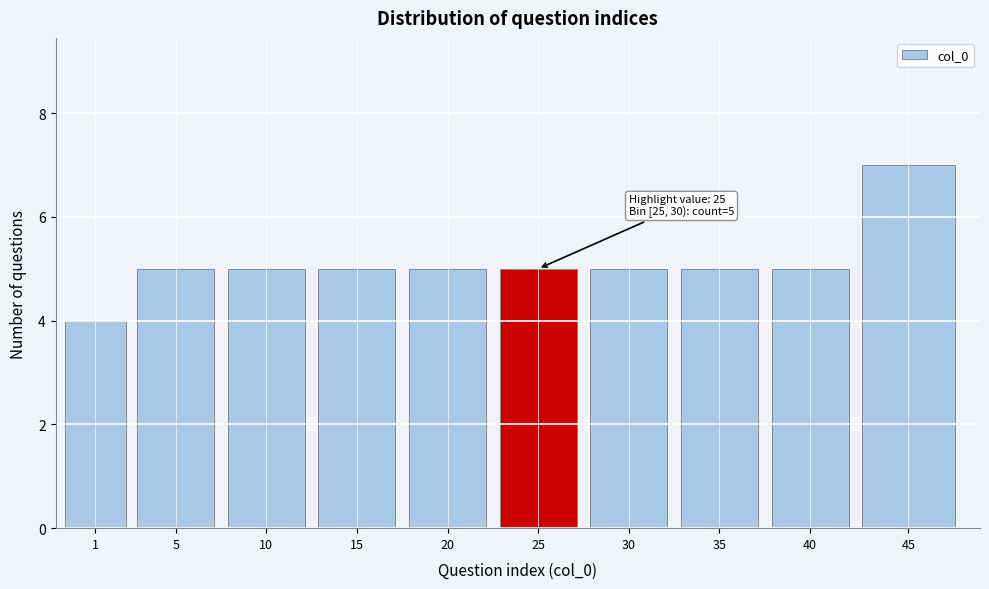

Reading left to right, list all the values displayed in this chart.

4	5	5	5	5	5	5	5	5	7